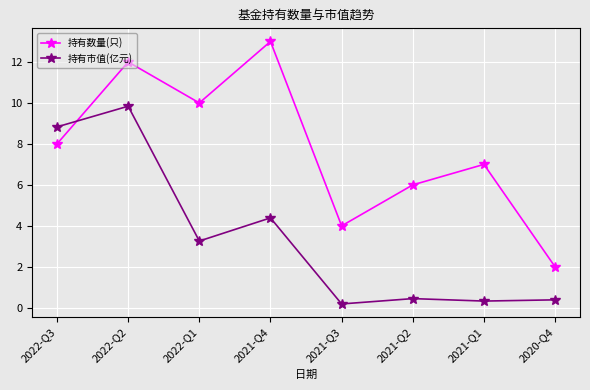

Reading left to right, what are all the values shown in this chart?

持有数量(只): 2022-Q3=8.0	2022-Q2=12.0	2022-Q1=10.0	2021-Q4=13.0	2021-Q3=4.0	2021-Q2=6.0	2021-Q1=7.0	2020-Q4=2.0
持有市值(亿元): 2022-Q3=8.8	2022-Q2=9.8	2022-Q1=3.3	2021-Q4=4.4	2021-Q3=0.2	2021-Q2=0.5	2021-Q1=0.3	2020-Q4=0.4